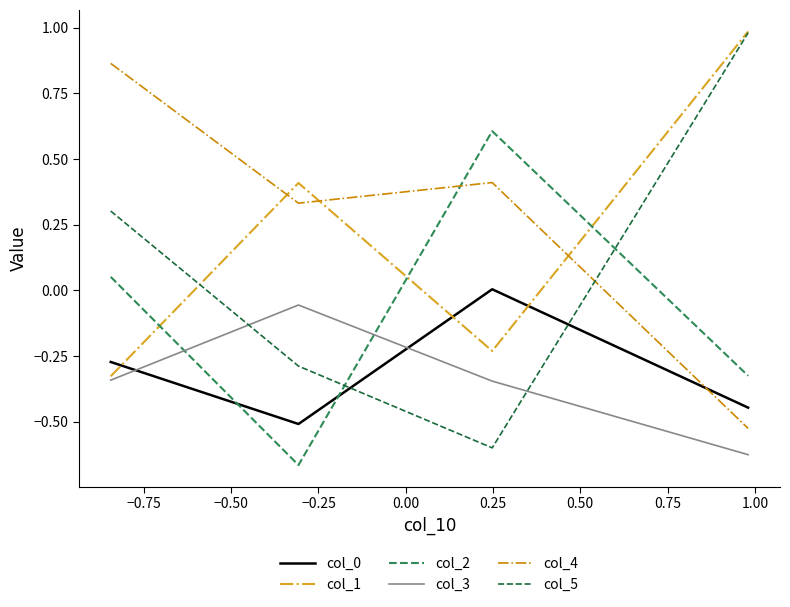

What is the sum of all col_5 values?

0.4